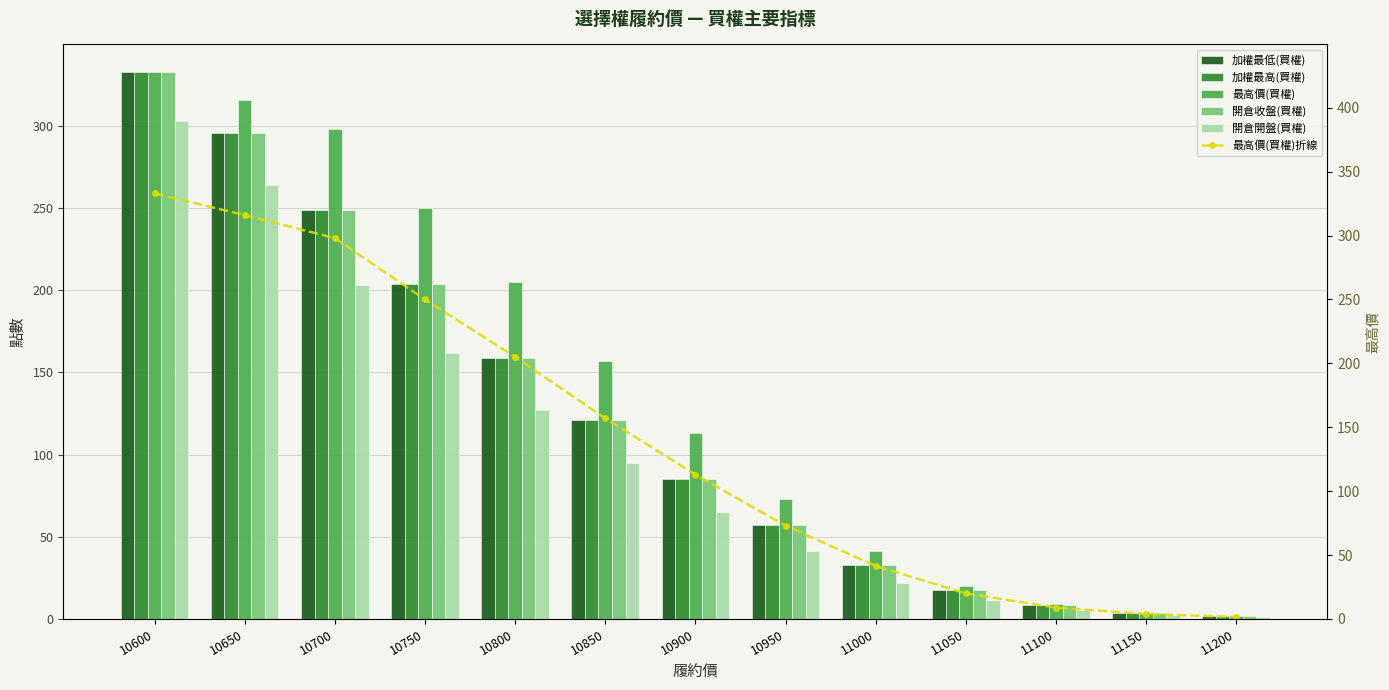

At which label does 加權最低(買權) first exceed 85?

10600